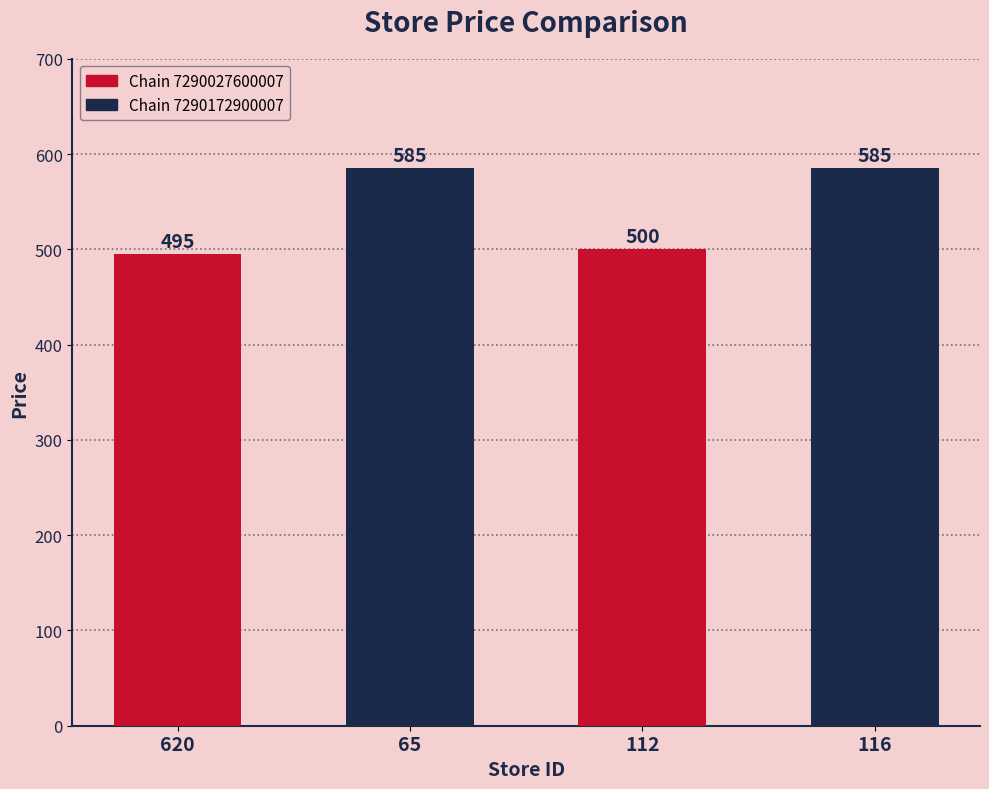

Reading left to right, what are all the values shown in this chart?

620=495	65=585	112=500	116=585